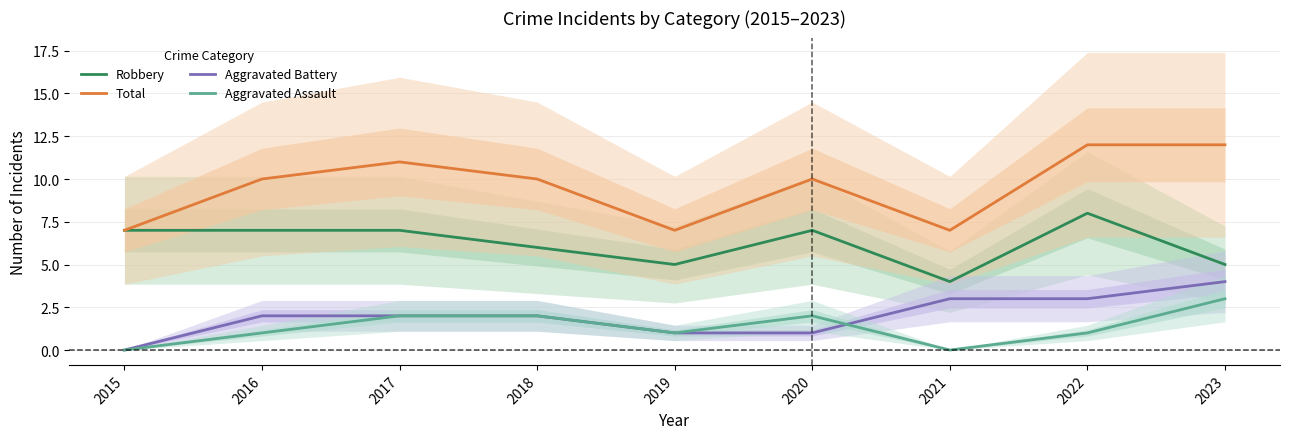

At how many categories does at least one series exceed 0?

9